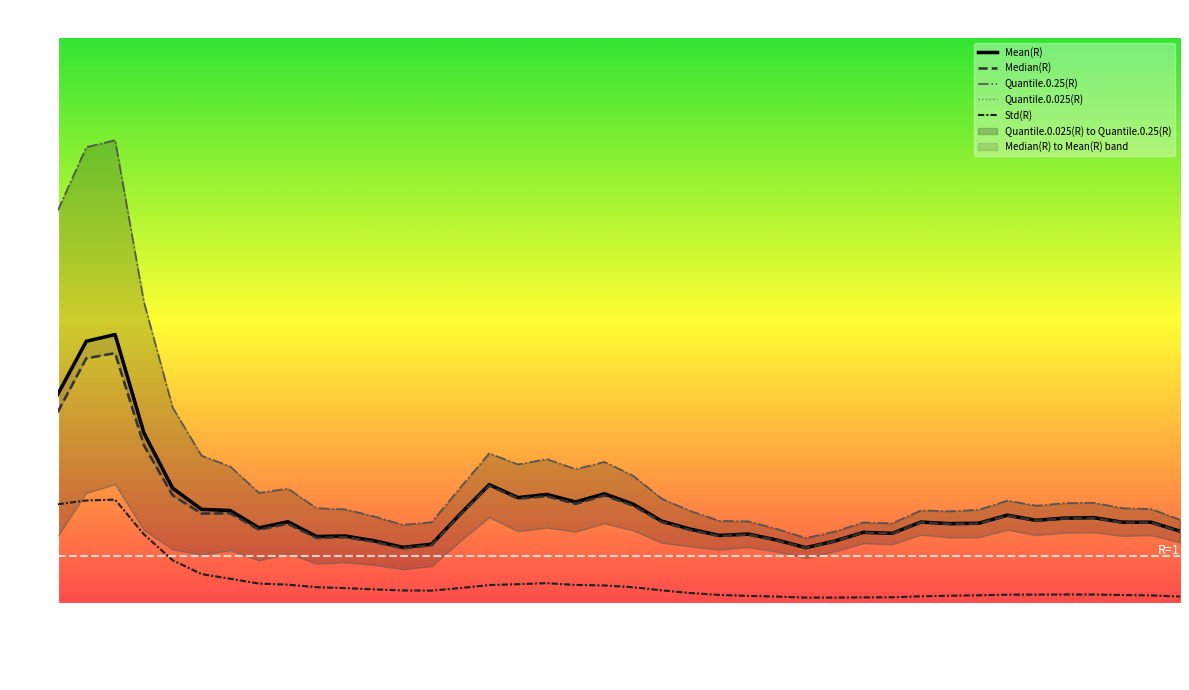

What position from the right is 2020-05-03?

2